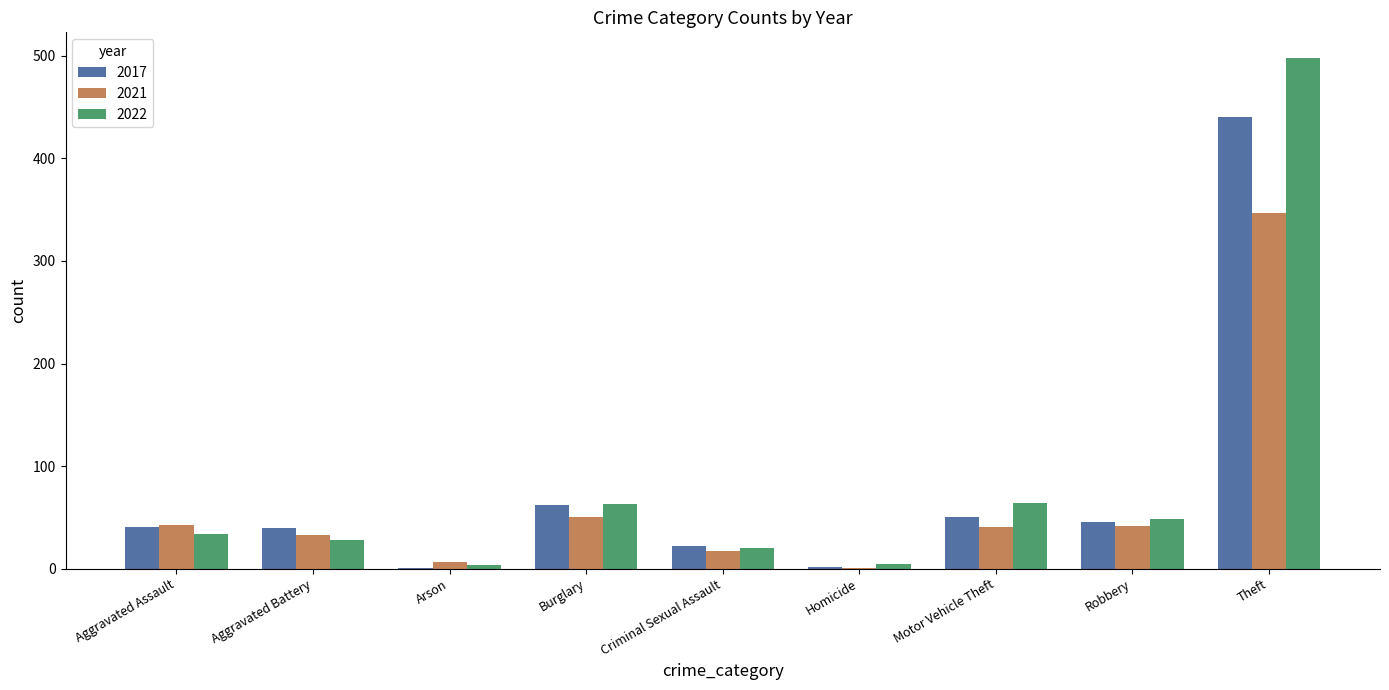

The 2017 series shows 45 at Robbery. True or false?

True